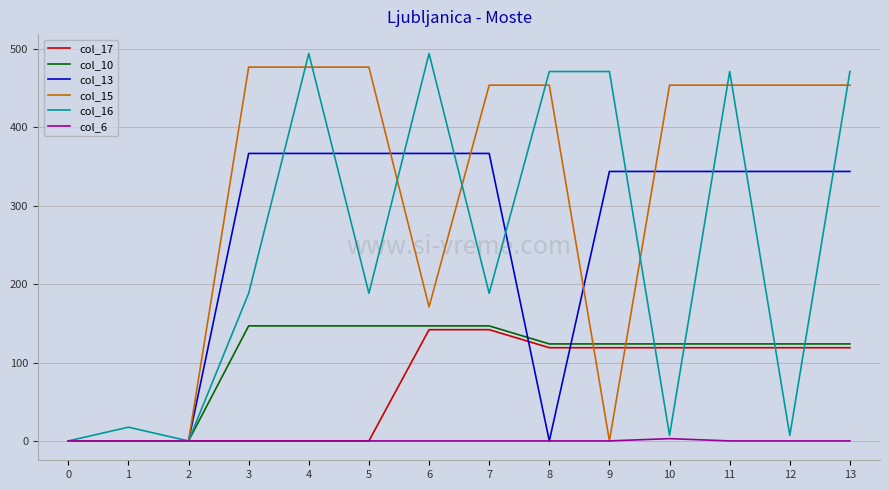

What is the total value across all series at 5?

1178.7